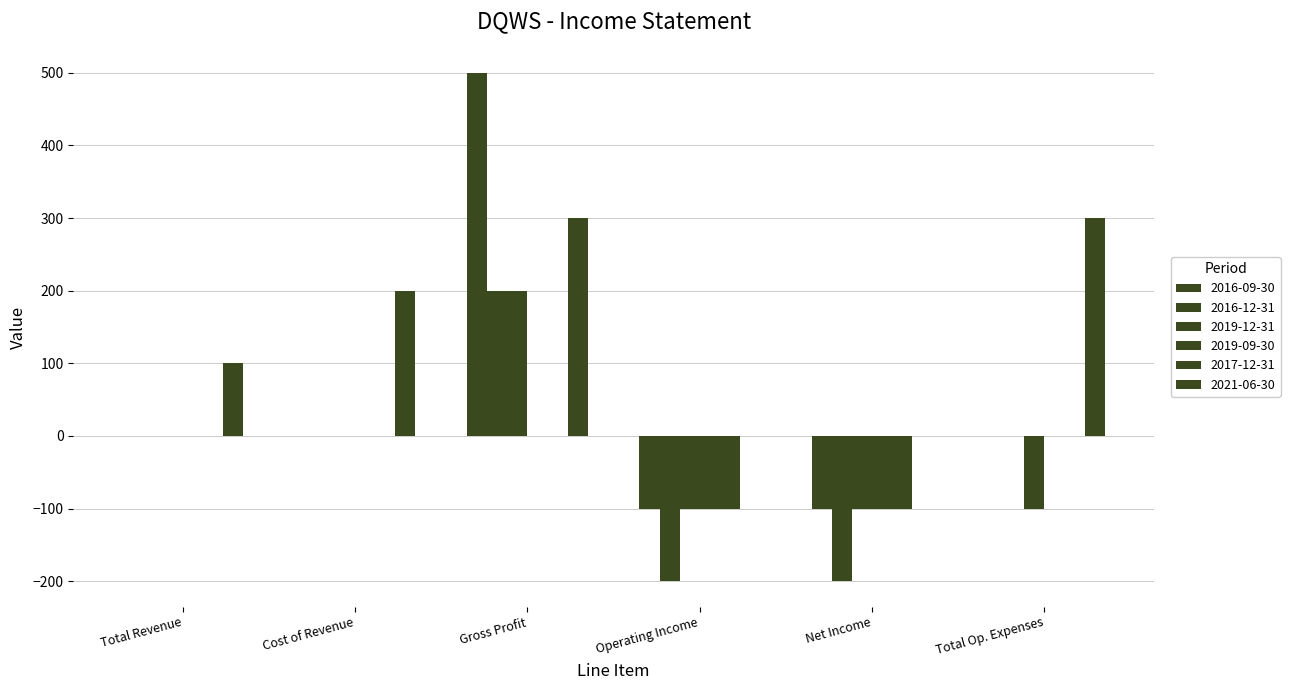

Which has a higher value, Total Revenue or Gross Profit?

Gross Profit